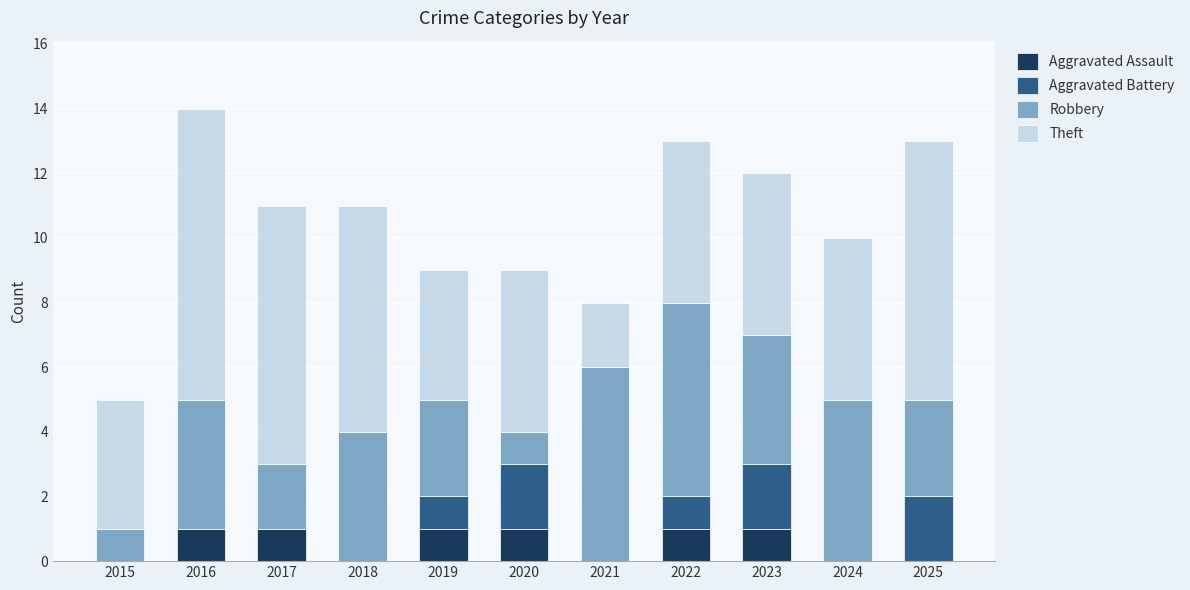

What is the total value across all series at 2021?

8